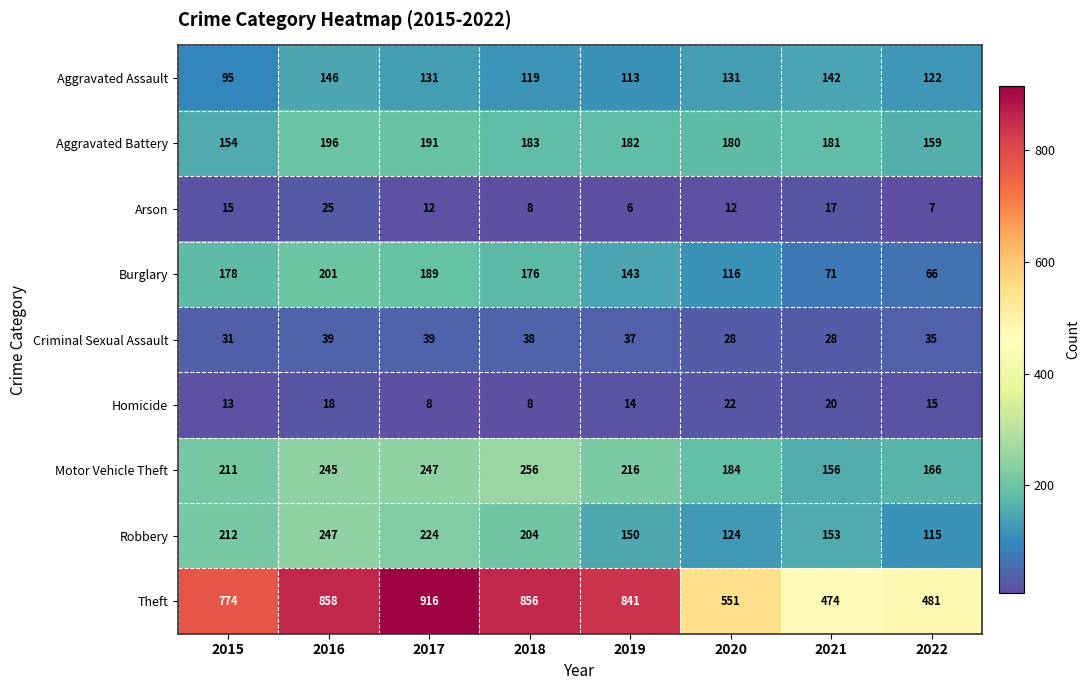

The value of Homicide at 2018 is 4. True or false?

False